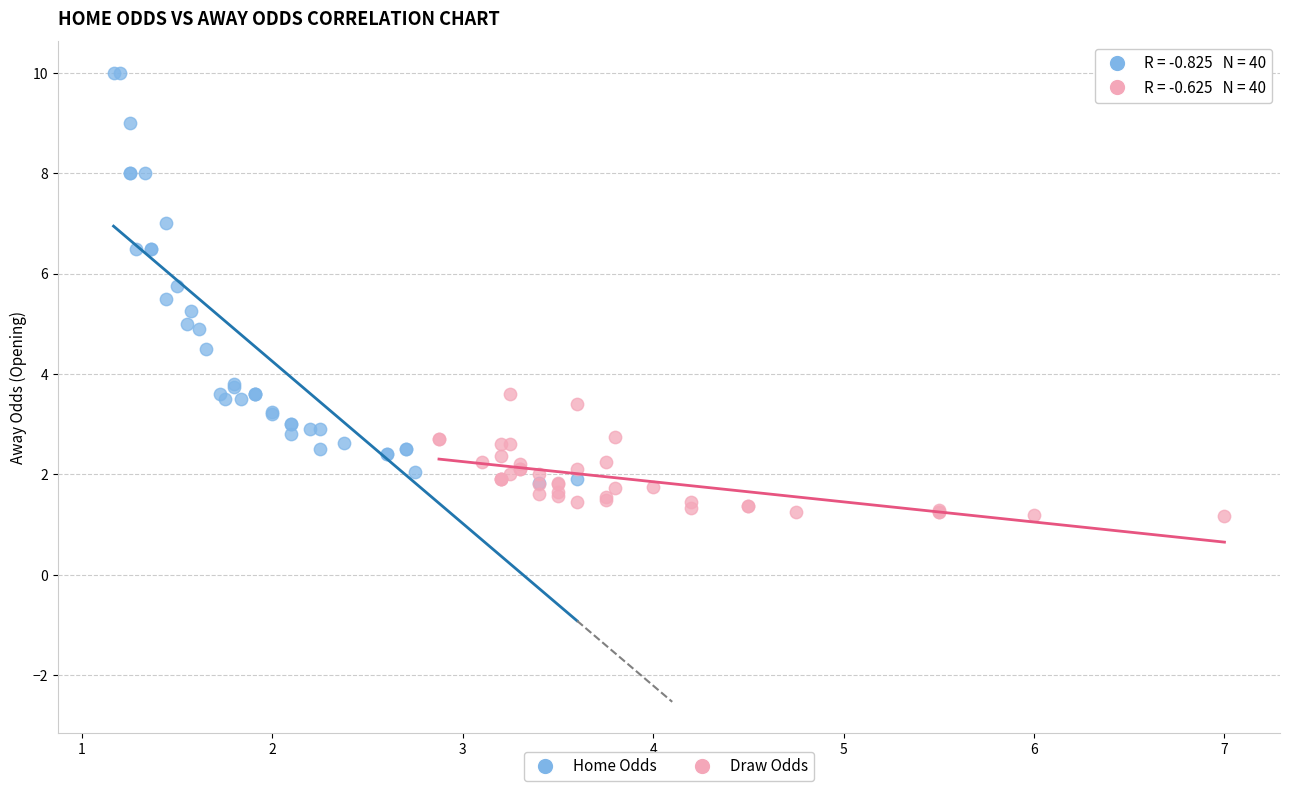

Which series contains the highest Y value?

Home Odds